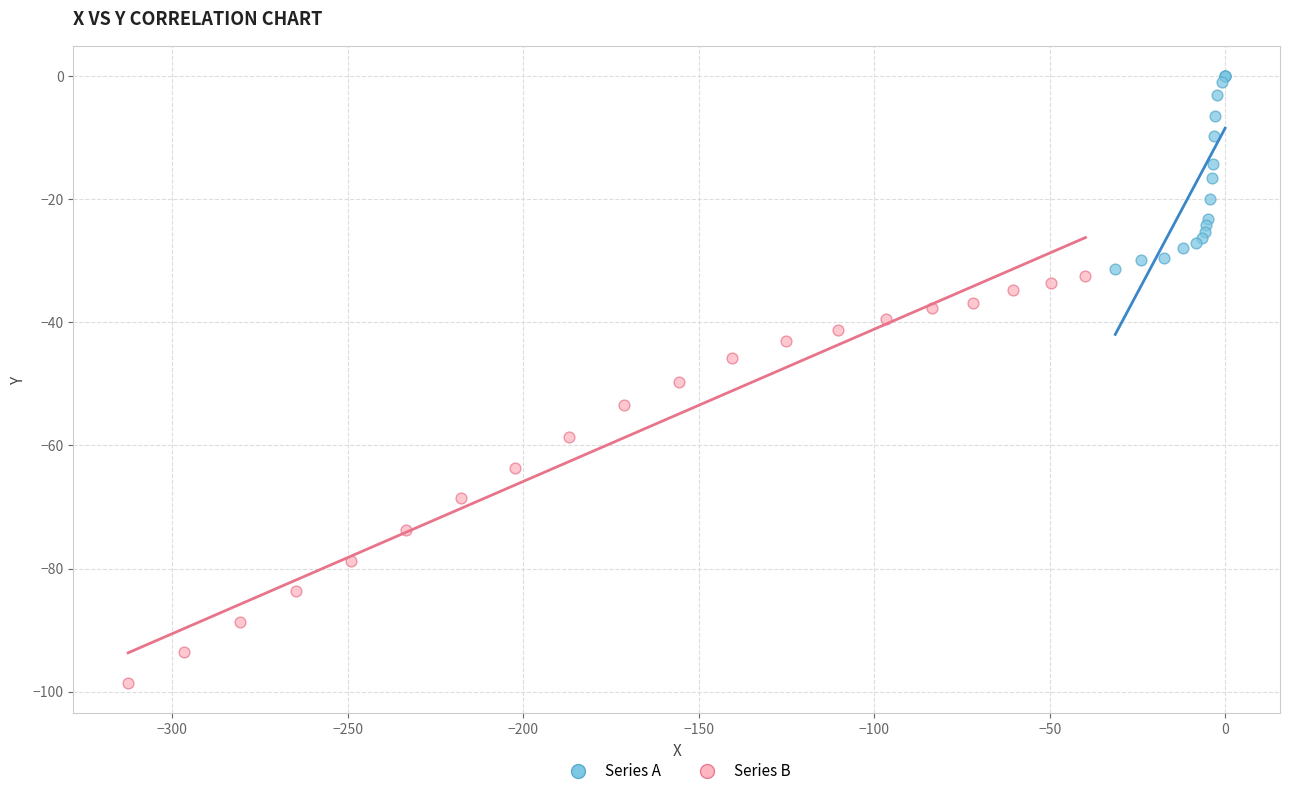

What are all the series names shown in the legend?

Series A, Series B